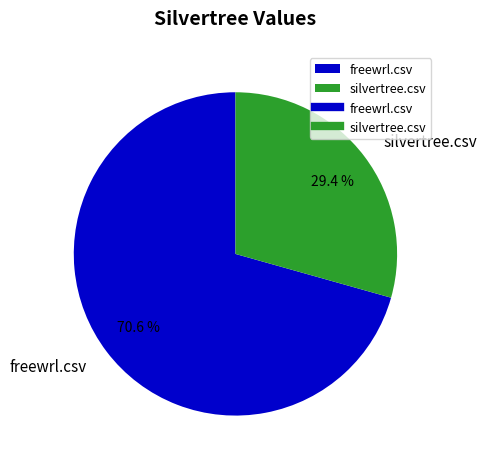

Which has a higher value, freewrl.csv or silvertree.csv?

freewrl.csv